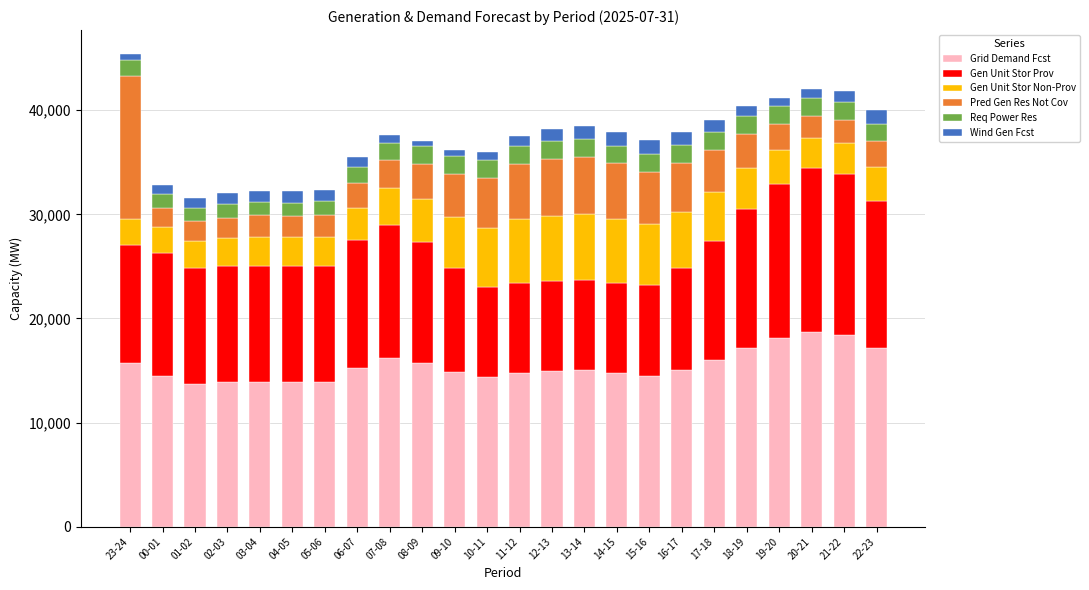

What are all the series names shown in the legend?

Grid Demand Fcst, Gen Unit Stor Prov, Gen Unit Stor Non-Prov, Pred Gen Res Not Cov, Req Power Res, Wind Gen Fcst